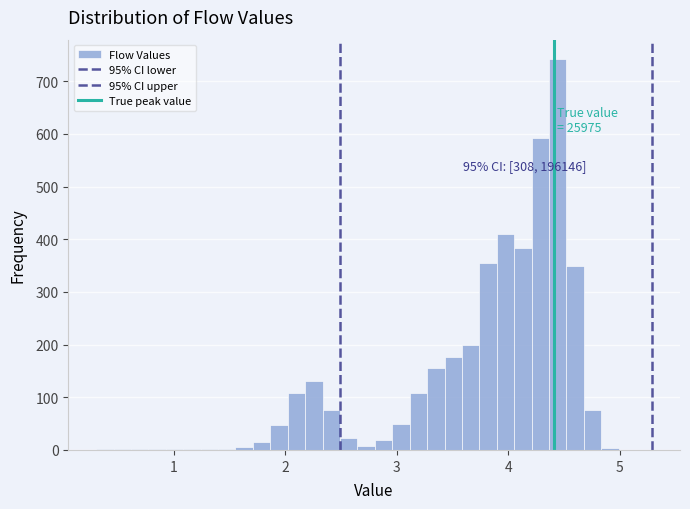

Read against the x-axis, roughly where is the centre of the tallest bar?

4.4